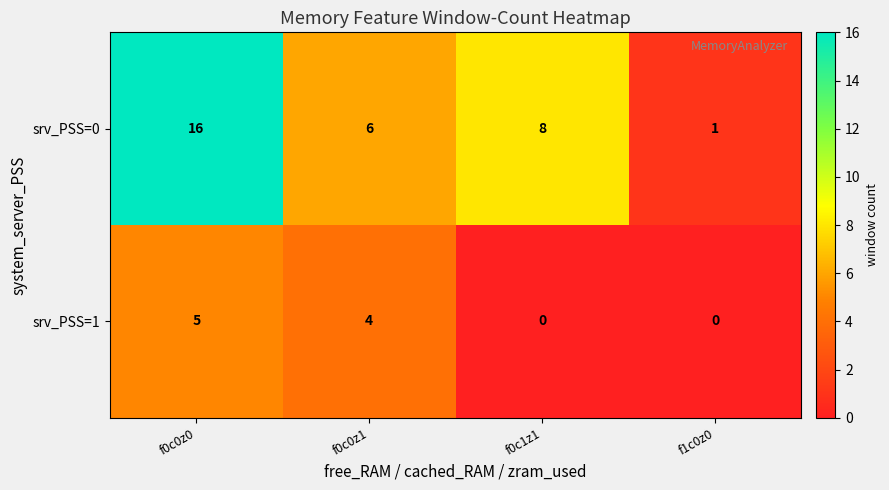

True or false: srv_PSS=1 has a value of -2 at f1c0z0.

False